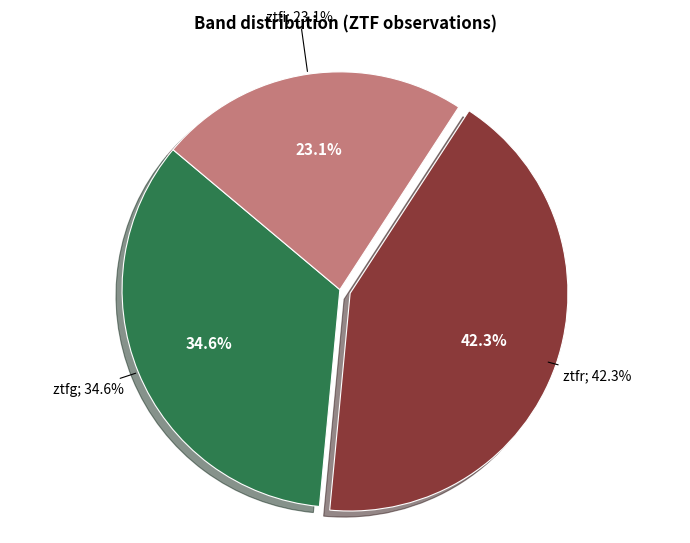

Which category has the smallest portion of the pie?

ztfi